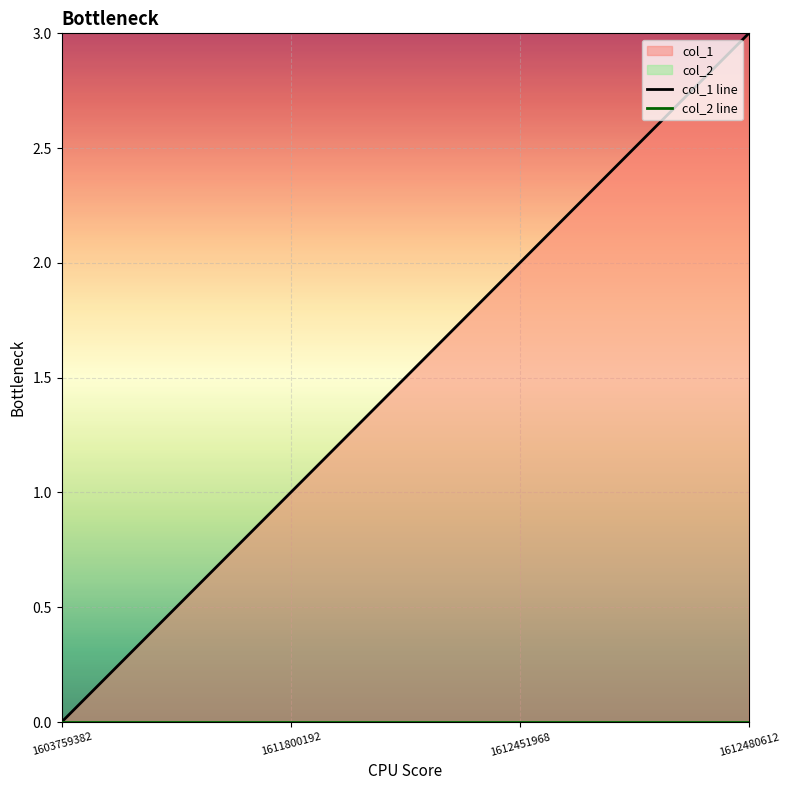

How many lines are shown in the chart?

2